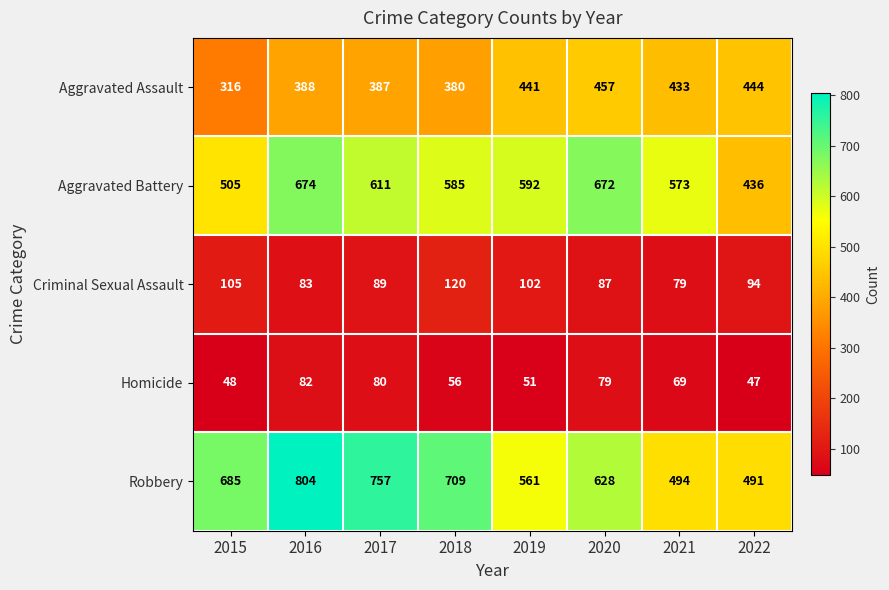

How many categories are shown in the chart?

8